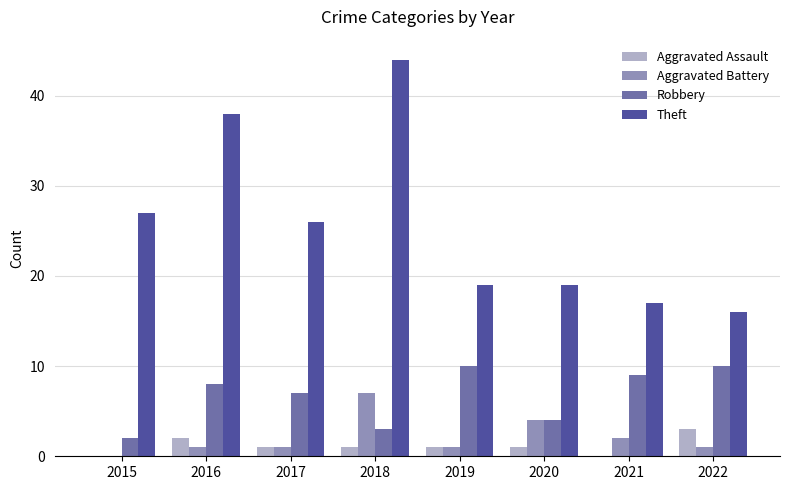

Is the value of Aggravated Battery at 2018 greater than the value of Robbery at 2015?

Yes